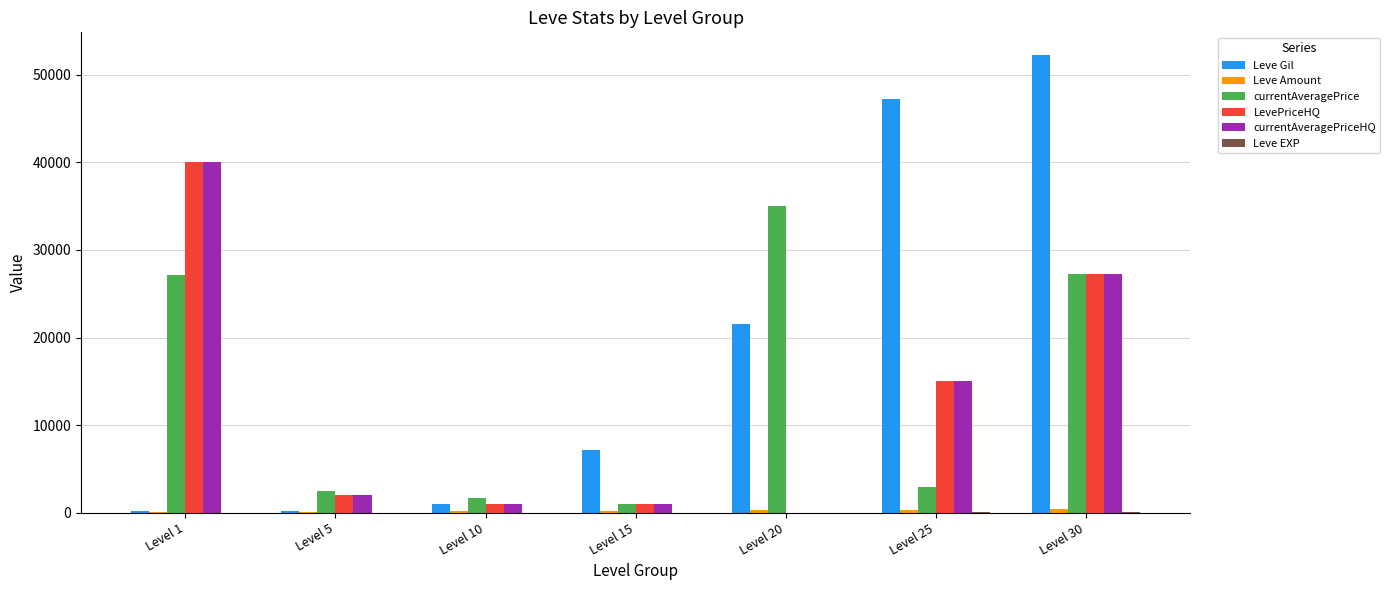

Which series has the largest total across all categories?

Leve Gil